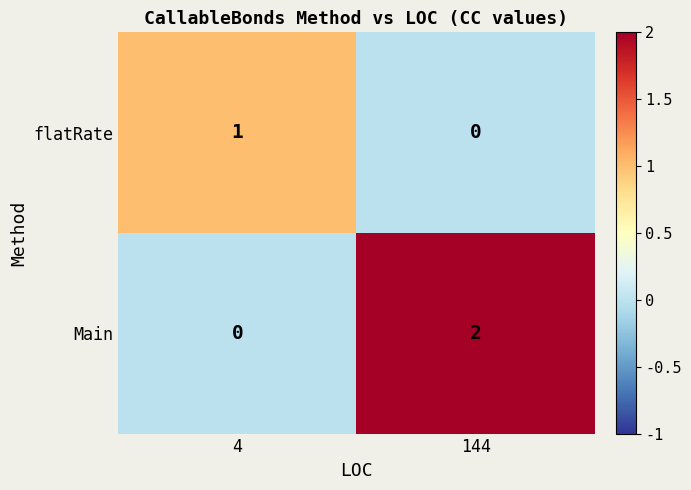

At which label does flatRate reach its minimum?

144